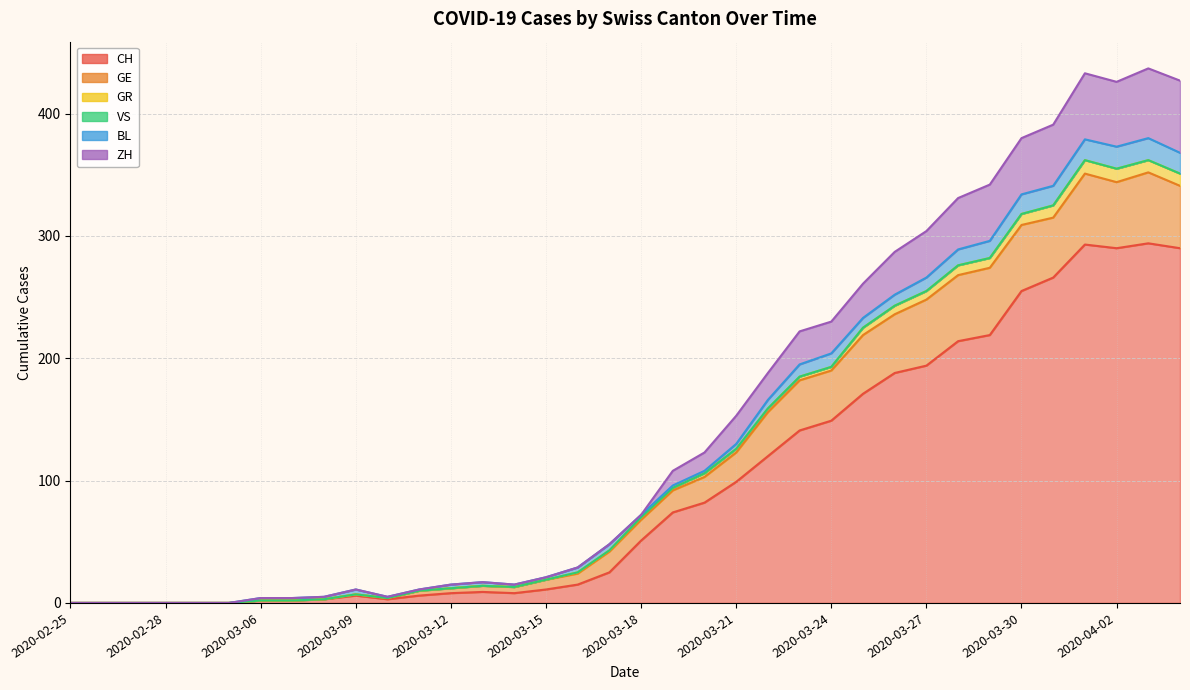

True or false: CH has a value of 0 at 2020-03-01.

True